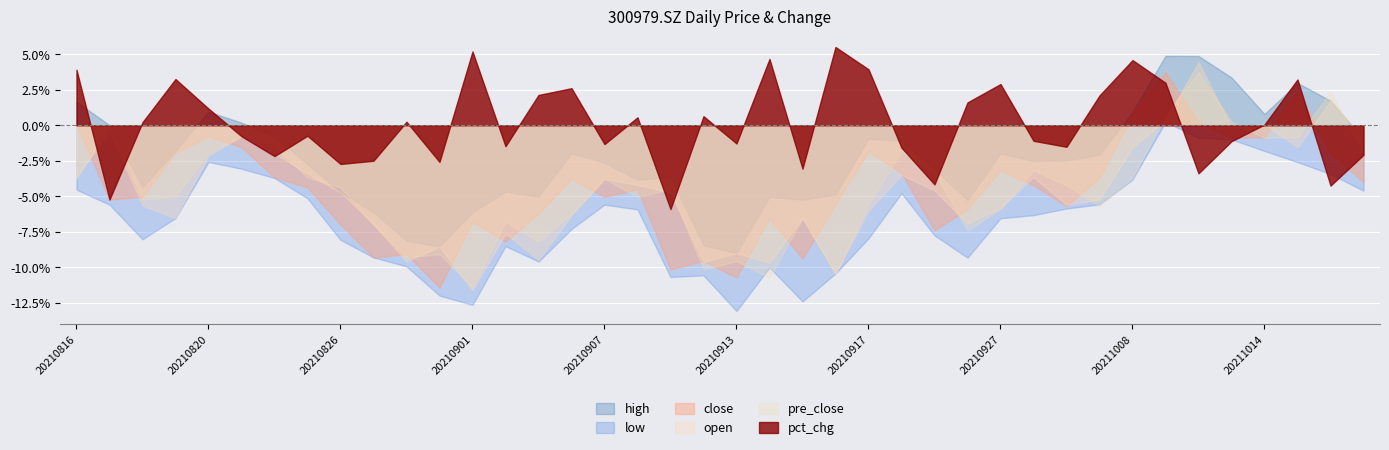

Reading left to right, what are all the values shown in this chart?

close: 91.8	87.0	87.2	90.0	91.1	90.4	88.4	87.8	85.4	83.3	83.5	81.3	85.6	84.3	86.1	88.3	87.2	87.7	82.5	83.0	82.0	85.8	83.2	86.7	90.1	88.7	85.0	86.4	88.9	87.9	86.6	88.4	92.5	95.2	92.0	91.0	91.0	94.0	90.0	88.1
open: 88.5	91.4	86.6	85.8	89.8	91.1	90.0	88.7	87.5	85.4	83.0	84.0	81.1	84.8	83.1	86.0	88.4	88.0	87.5	83.0	83.5	82.9	85.8	82.2	86.3	88.6	87.6	85.5	86.5	88.5	86.7	87.0	90.4	92.1	95.9	91.7	91.9	90.4	93.4	90.9
high: 93.3	91.8	87.8	90.2	92.7	92.0	91.1	89.3	87.5	86.2	84.3	84.0	86.2	87.5	87.2	90.0	89.4	88.3	88.5	84.0	83.5	87.2	87.0	87.3	91.0	90.8	89.0	87.0	90.0	89.5	89.5	89.9	92.7	96.3	96.3	94.9	92.5	94.5	93.4	90.9
low: 87.7	86.7	84.4	85.8	89.4	89.0	88.4	87.1	84.4	83.3	82.7	80.8	80.2	84.0	83.0	85.1	86.7	86.4	82.0	82.1	79.8	82.6	80.4	82.2	84.5	87.4	84.7	83.2	85.8	86.0	86.4	86.7	88.3	92.0	91.0	90.9	90.2	89.4	88.7	87.6
pre_close: 88.3	91.8	87.0	87.2	90.0	91.1	90.4	88.4	87.8	85.4	83.3	83.5	81.3	85.6	84.3	86.1	88.3	87.2	87.7	82.5	83.0	82.0	85.8	82.2	86.7	90.1	88.7	85.0	86.4	88.9	87.9	86.6	88.4	92.5	95.2	92.0	91.0	91.0	94.0	90.0
pct_chg: 3.9	-5.2	0.2	3.3	1.2	-0.8	-2.2	-0.7	-2.7	-2.5	0.3	-2.6	5.2	-1.5	2.1	2.6	-1.3	0.6	-5.9	0.6	-1.3	4.7	-3.1	5.5	3.9	-1.6	-4.2	1.6	2.9	-1.1	-1.5	2.1	4.6	3.0	-3.4	-1.1	0.1	3.2	-4.2	-2.1